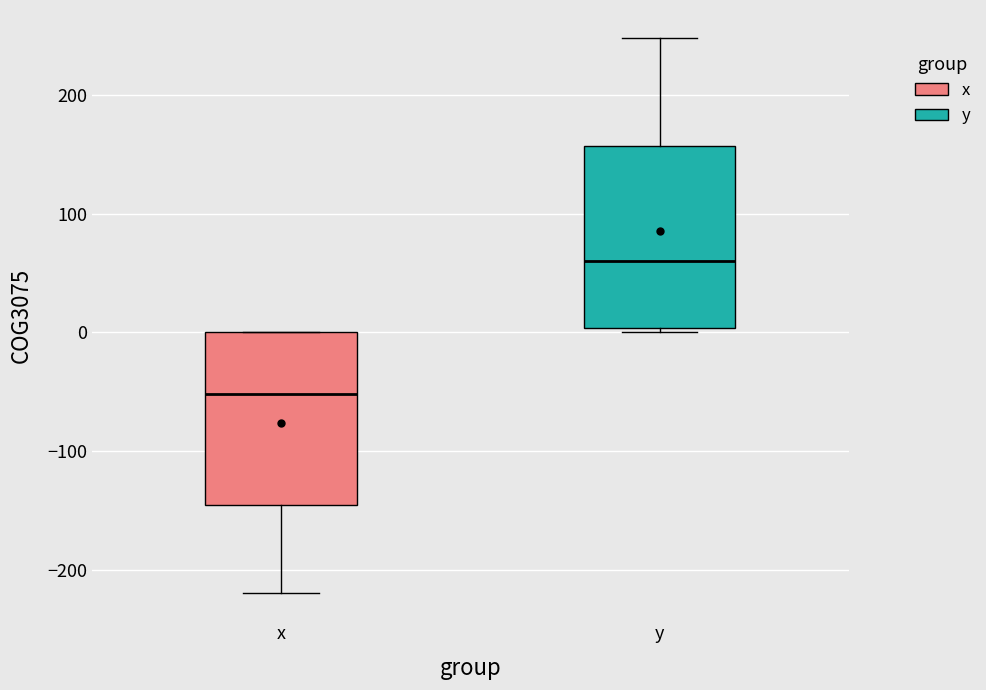

Which box's median line is the lowest?

x